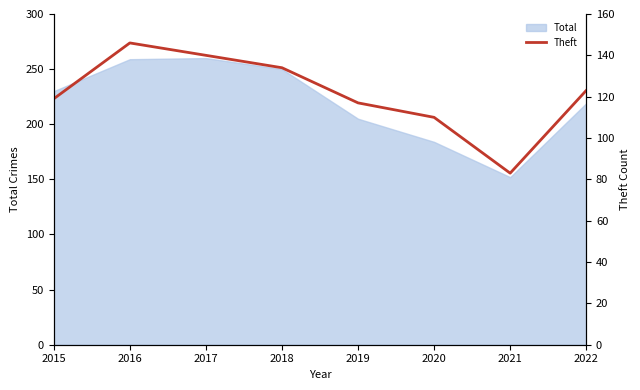

Where does the data first go above 123?

2016